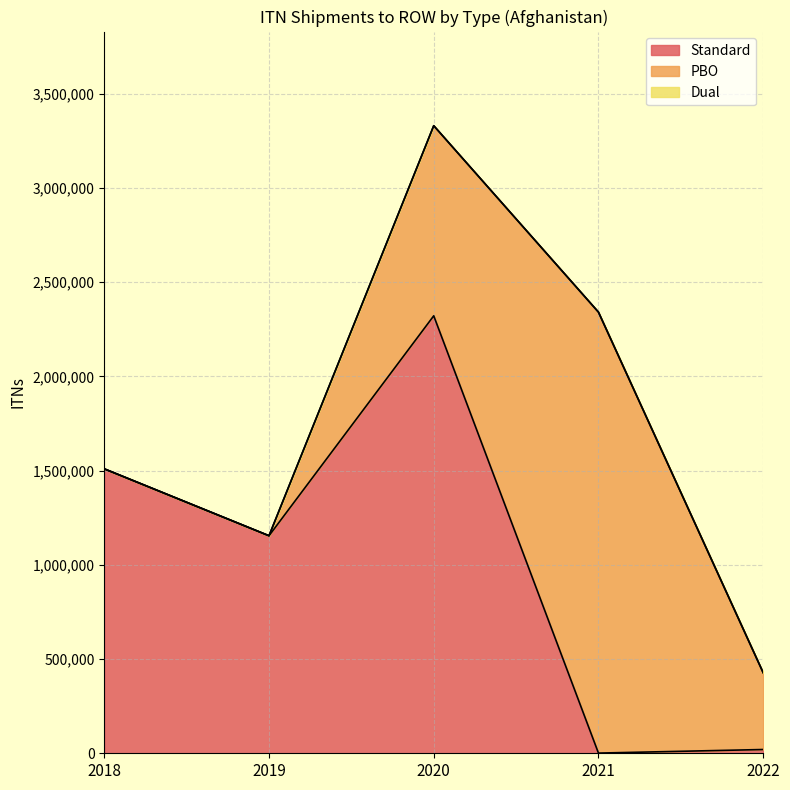

Reading left to right, transcribe all the data shown in this chart.

Standard: 1509050	1154111	2321050	1000	20000
PBO: 0	0	1008700	2339550	407350
Dual: 0	0	0	0	0